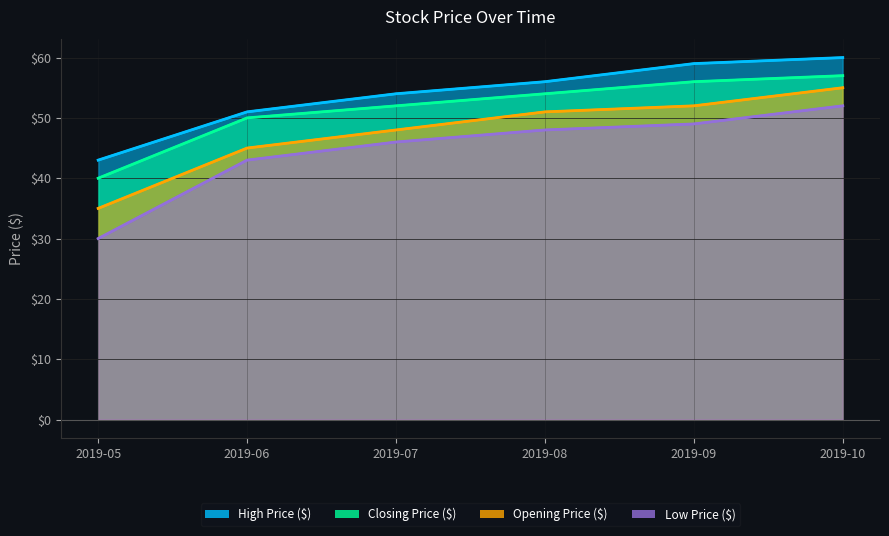

How many data points in Low Price ($) are less than 48?

3